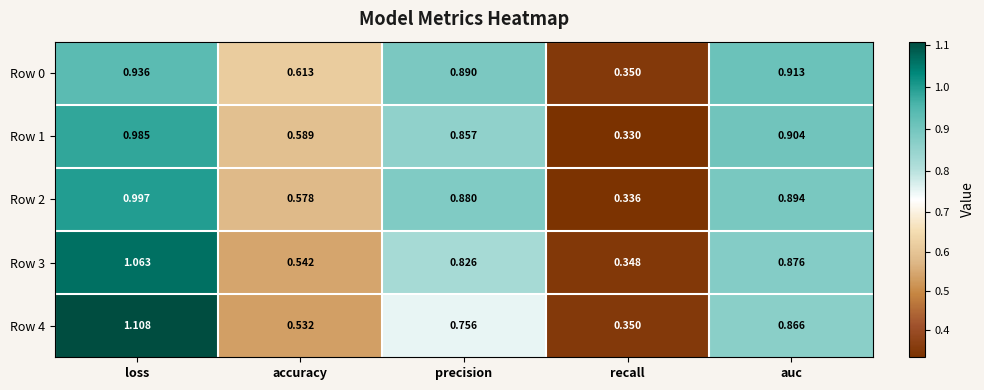

Which category has the highest value across all series?

loss